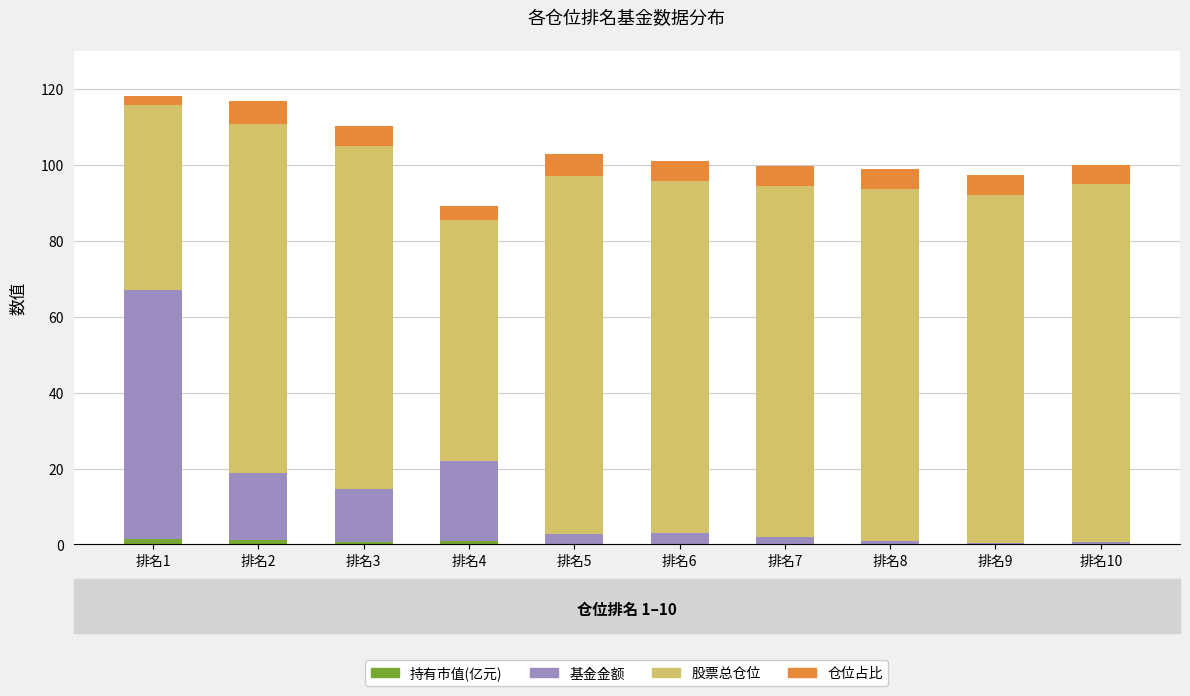

What are all the series names shown in the legend?

持有市值(亿元), 基金金额, 股票总仓位, 仓位占比